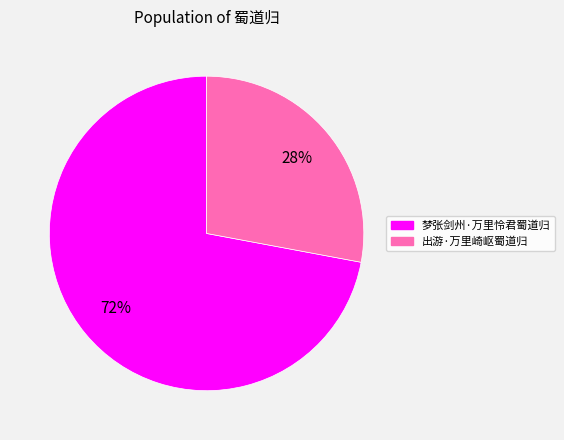

What is the ratio of the value at 梦张剑州·万里怜君蜀道归 to the value at 出游·万里崎岖蜀道归?

2.6